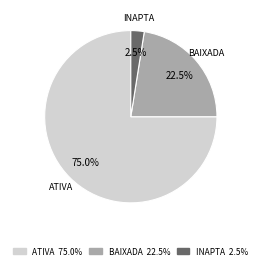

How many segments does this pie chart have?

3